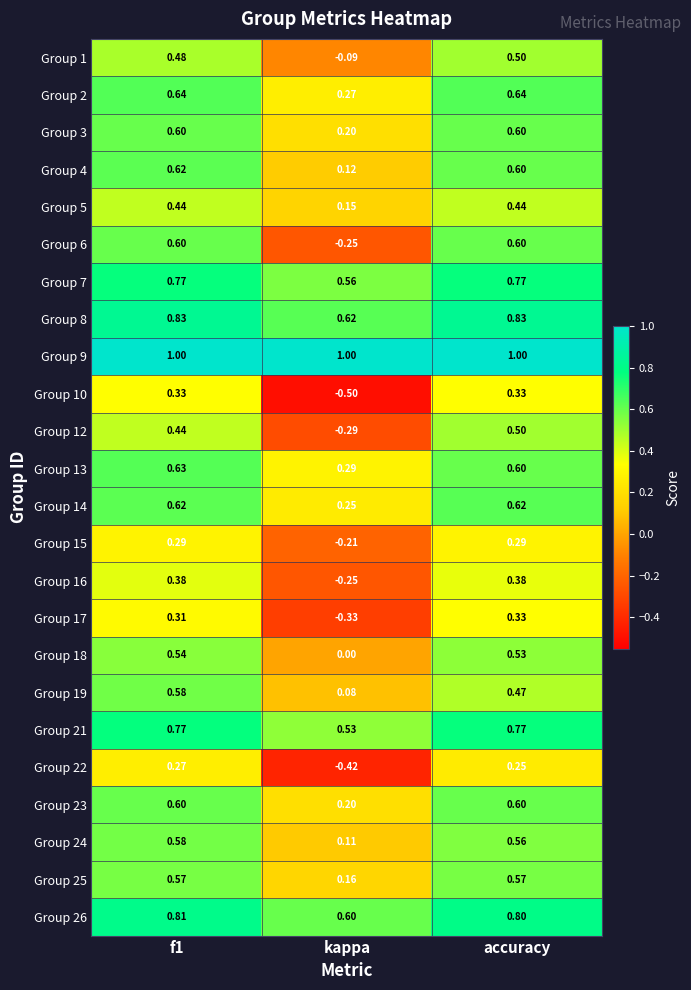

Which category has the lowest value in the Group 26 series?

kappa